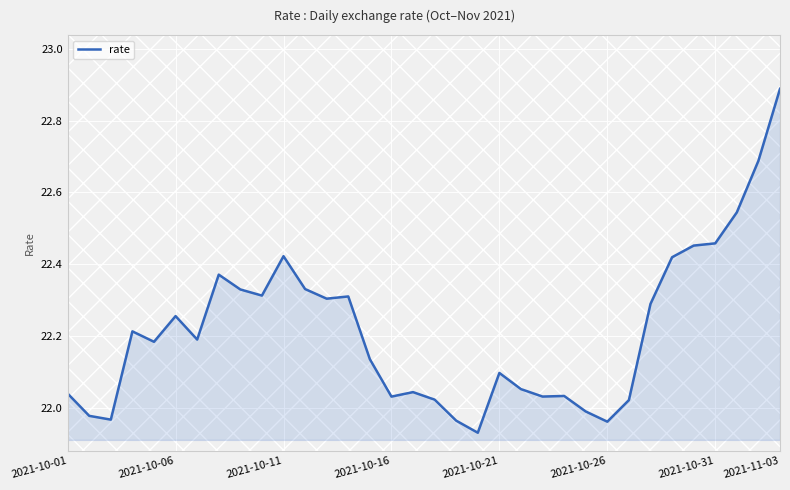

How many lines are shown in the chart?

1